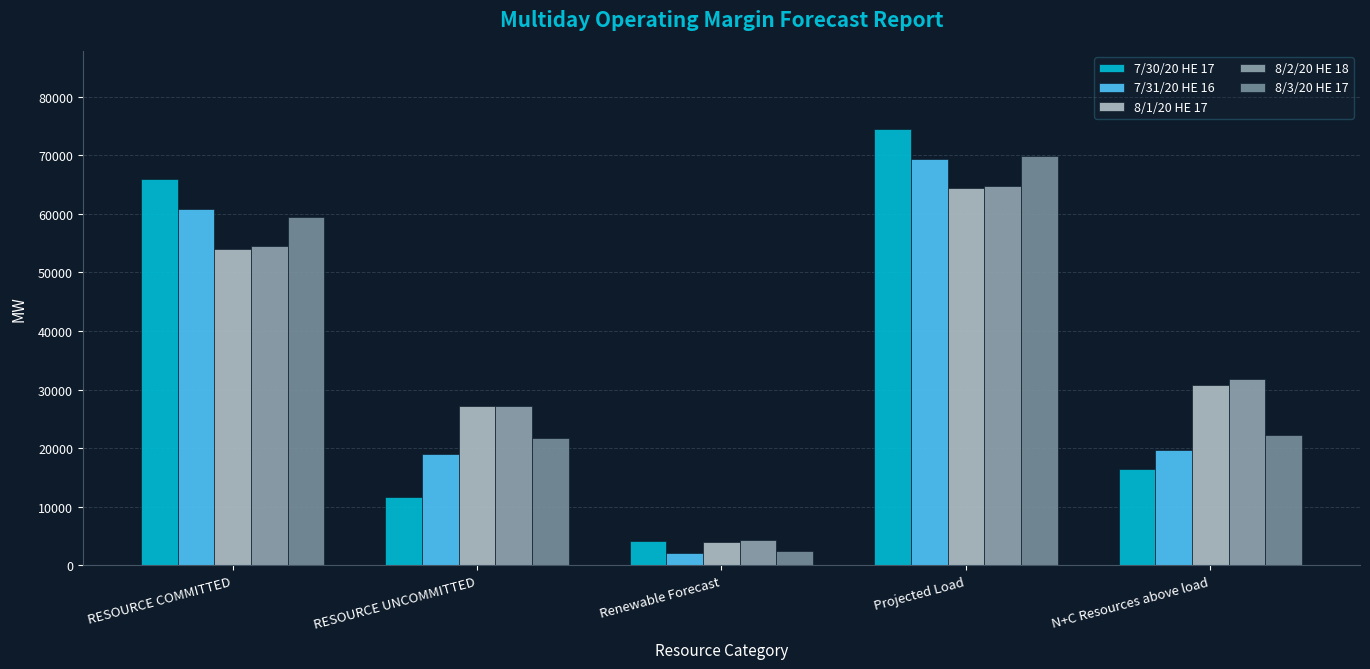

How many bars are there in total?

25